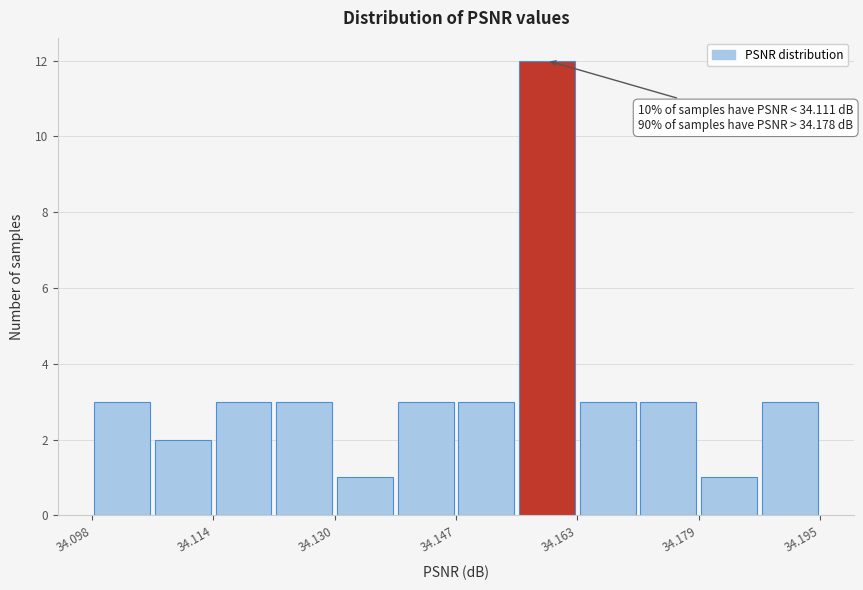

Which range on the x-axis has the tallest bar?

34.154 to 34.162